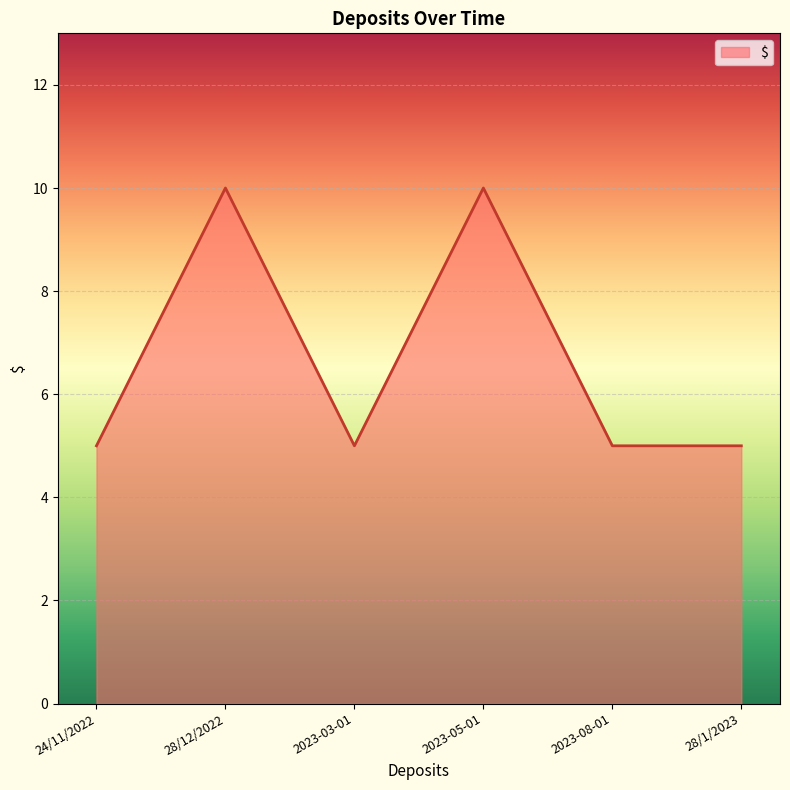

What is the change in value from 28/12/2022 to 2023-03-01?

-5